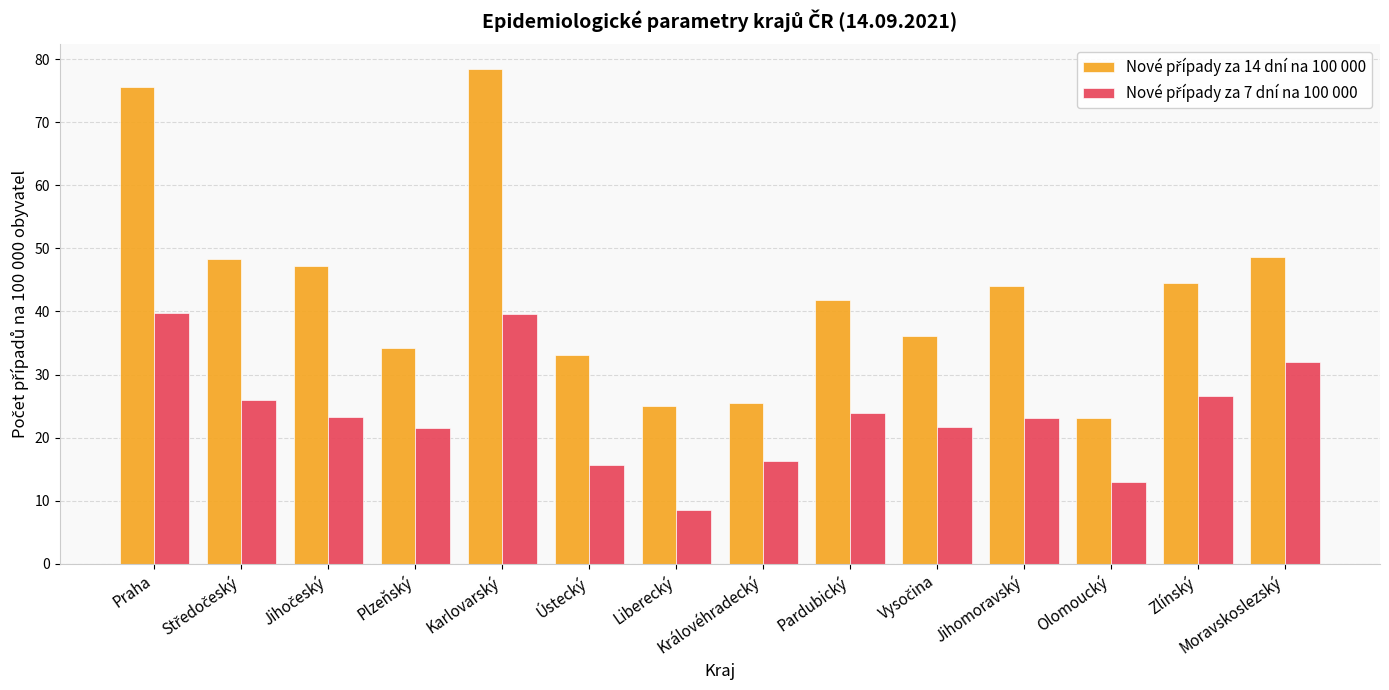

What is the maximum value shown in the chart?

78.4